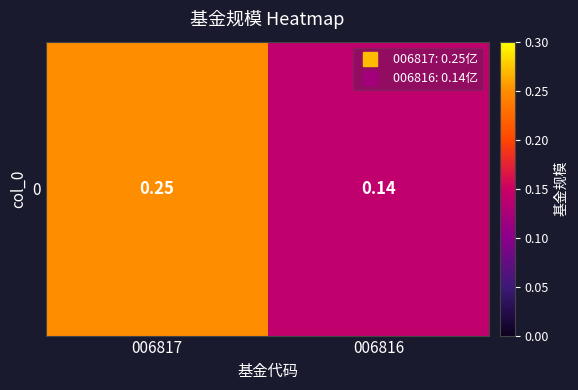

How many values are between 0 and 1?

2